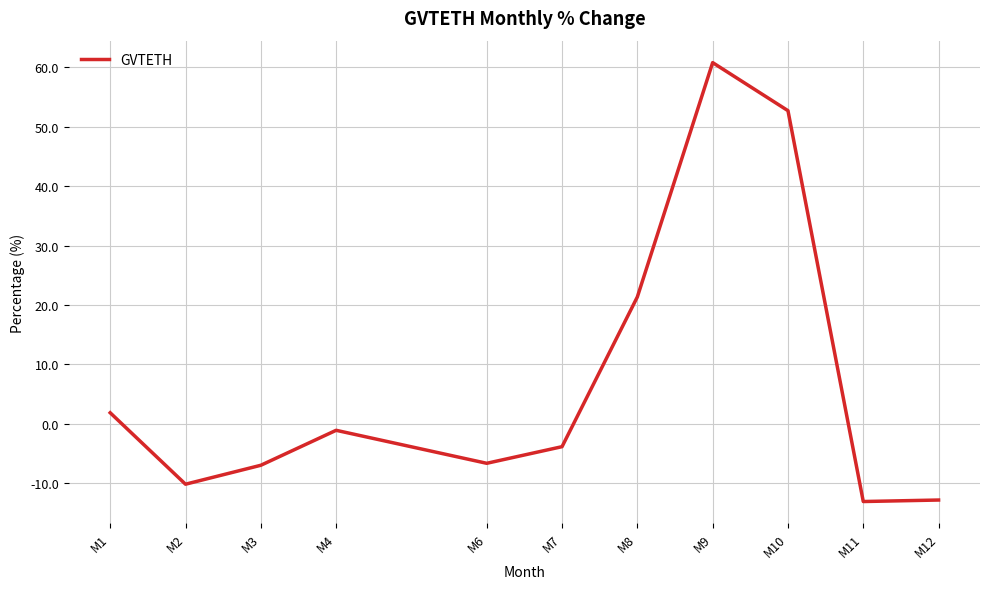

How many negative values are there?

7